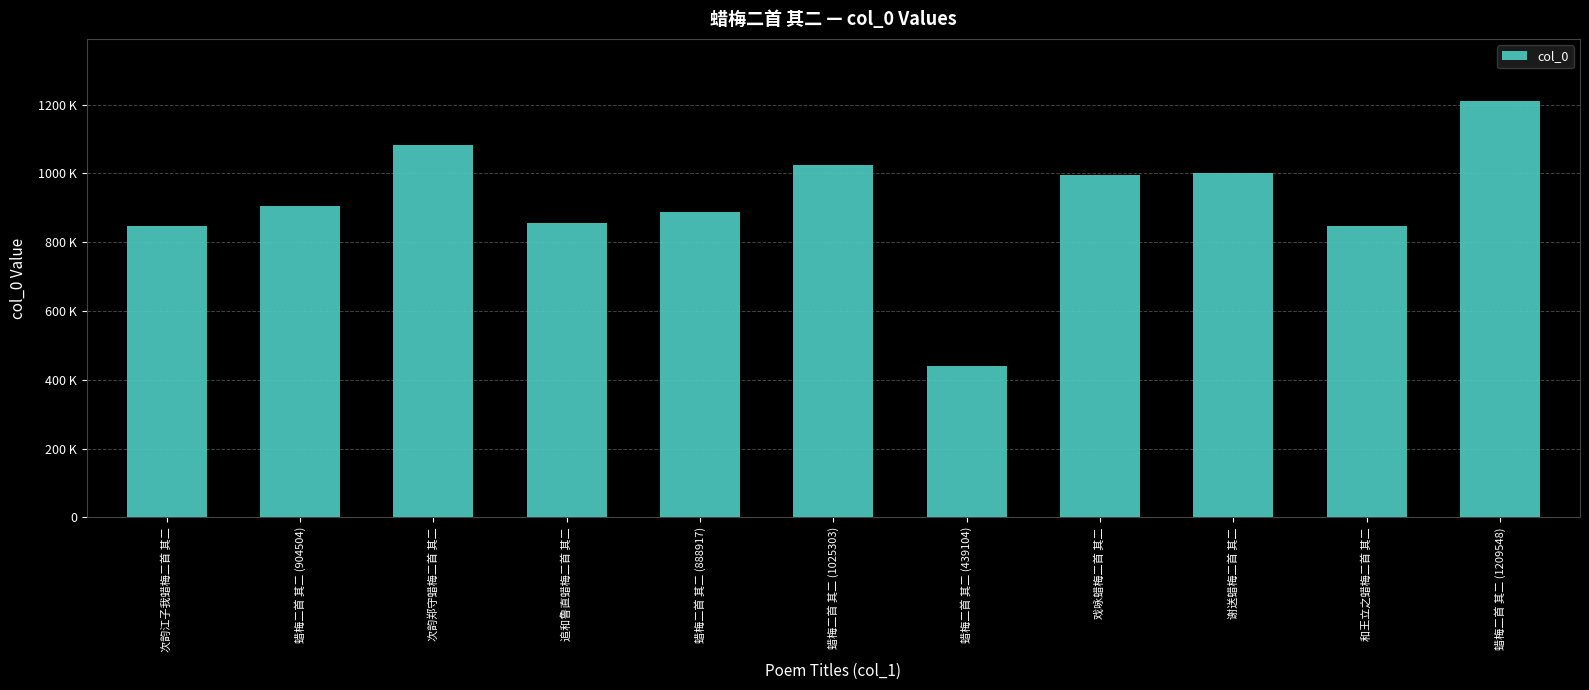

The value at 蜡梅二首 其二 (904504) is 904504. True or false?

True